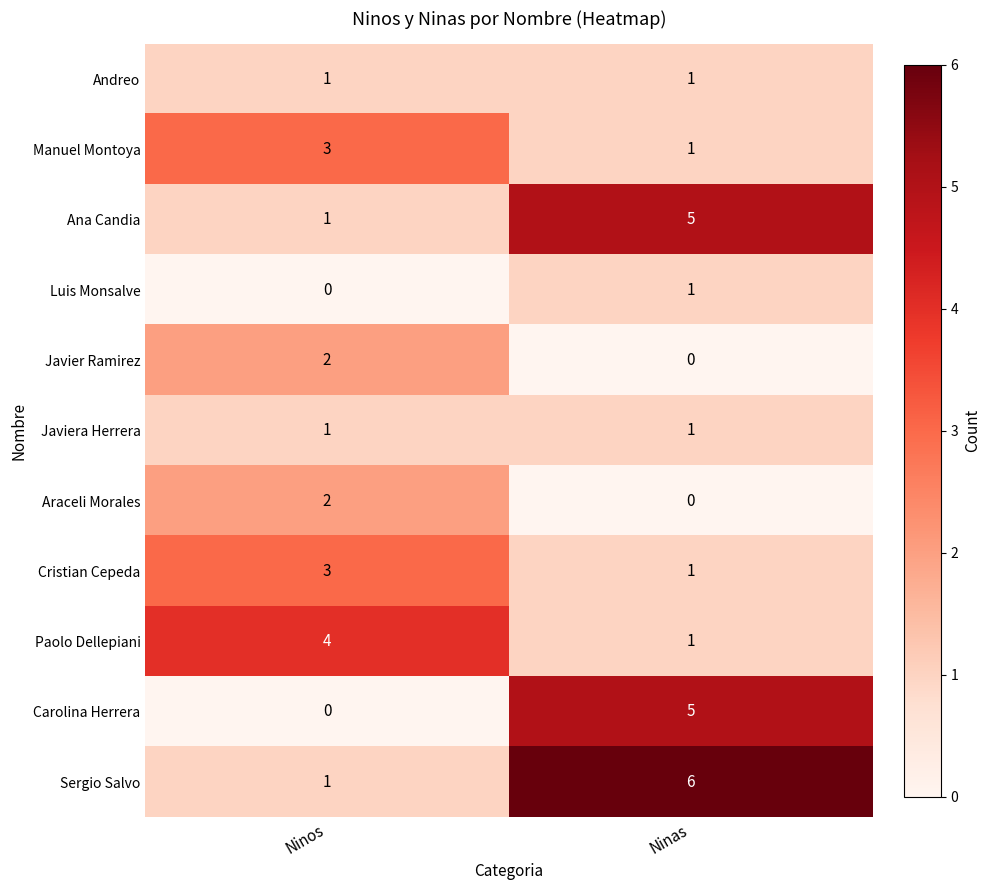

The value of Paolo Dellepiani at Ninas is 1. True or false?

True